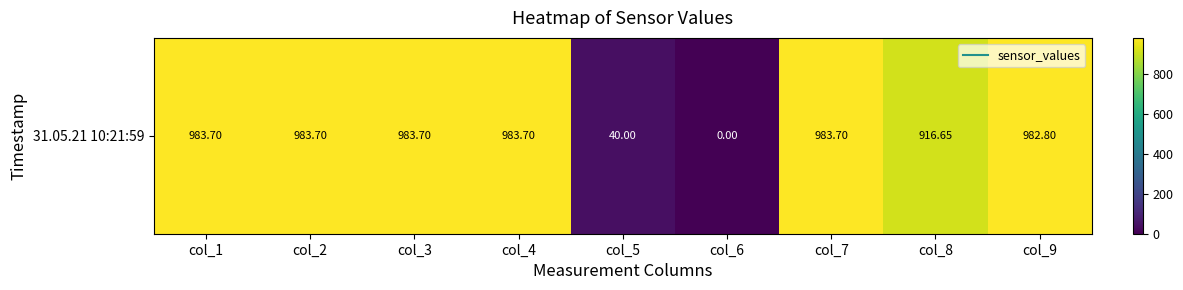

Rank the categories by value from lowest to highest.

col_6, col_5, col_8, col_9, col_1, col_2, col_3, col_4, col_7